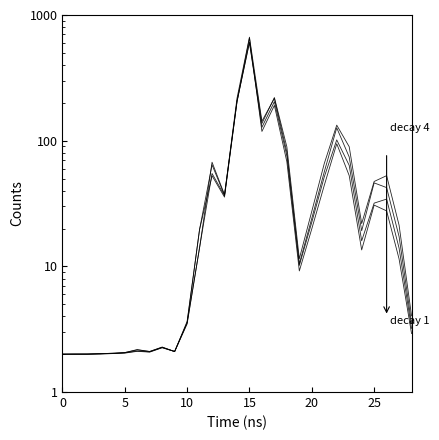

Reading right to left, transcribe all the data shown in this chart.

decay 1: 4.0	21.3	52.7	47.4	21.9	89.5	132.9	65.8	27.4	11.5	89.2	220.4	137.2	608.4	204.1	37.2	67.4	14.0	3.5	2.1	2.3	2.1	2.2	2.1	2.0	2.0	2.0	2.0	2.0
decay 2: 3.5	17.3	42.3	46.1	19.2	74.2	126.6	56.4	24.1	10.5	81.0	217.1	142.9	666.1	217.1	36.8	64.2	19.7	3.6	2.1	2.3	2.1	2.2	2.1	2.0	2.0	2.0	2.0	2.0
decay 3: 3.2	14.0	34.3	31.8	16.0	63.6	101.4	51.5	22.5	10.2	75.7	204.4	127.8	604.0	206.4	36.5	54.8	14.1	3.5	2.1	2.3	2.1	2.1	2.0	2.0	2.0	2.0	2.0	2.0
decay 4: 2.9	11.5	27.6	30.7	13.5	52.7	94.5	44.1	19.9	9.2	67.9	191.0	118.4	657.2	203.0	35.6	52.6	19.7	3.6	2.1	2.3	2.1	2.1	2.0	2.0	2.0	2.0	2.0	2.0